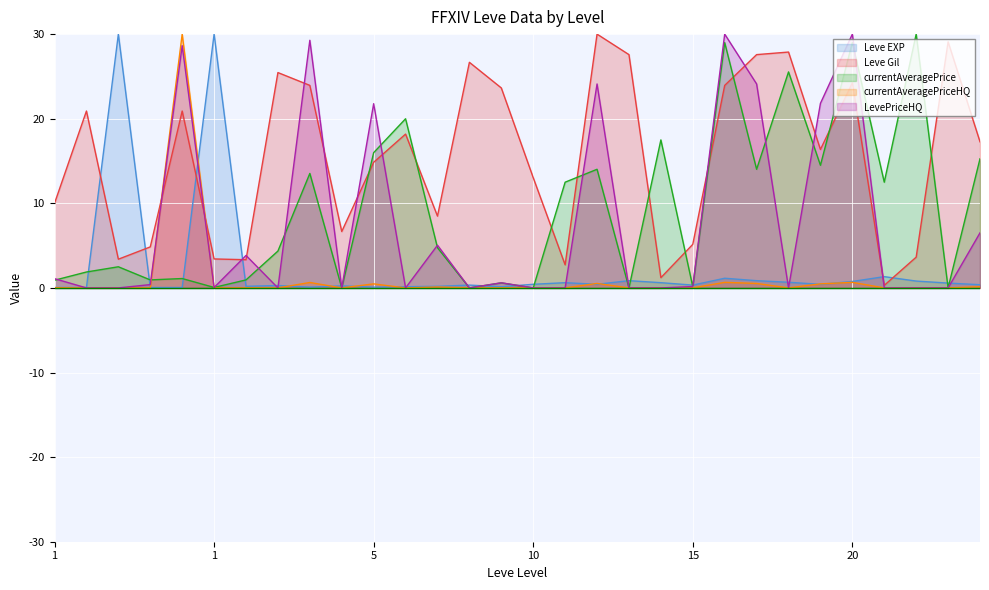

What is the highest value of the currentAveragePrice series?

30.0